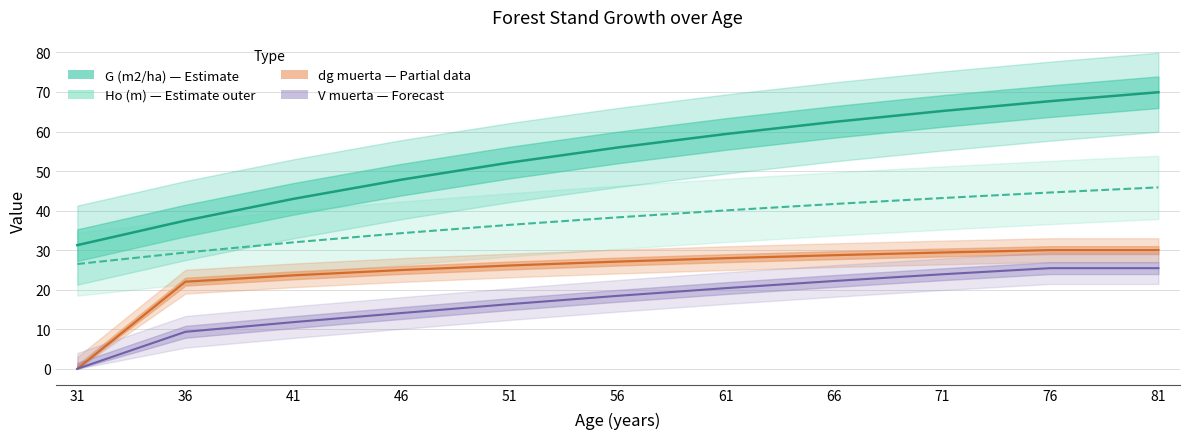

What is the difference between the highest and lowest values at 66?

40.2